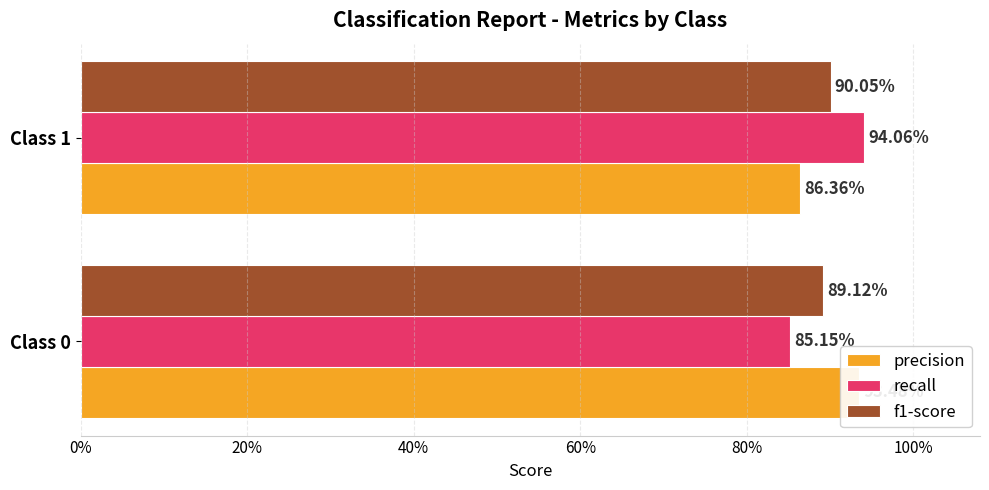

Does the chart contain any negative values?

No